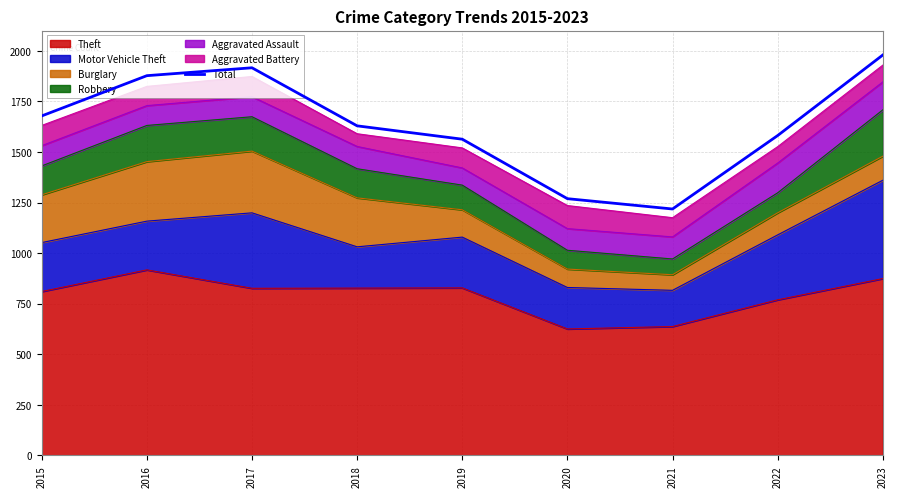

What is the change in value from 2015 to 2020?

-409